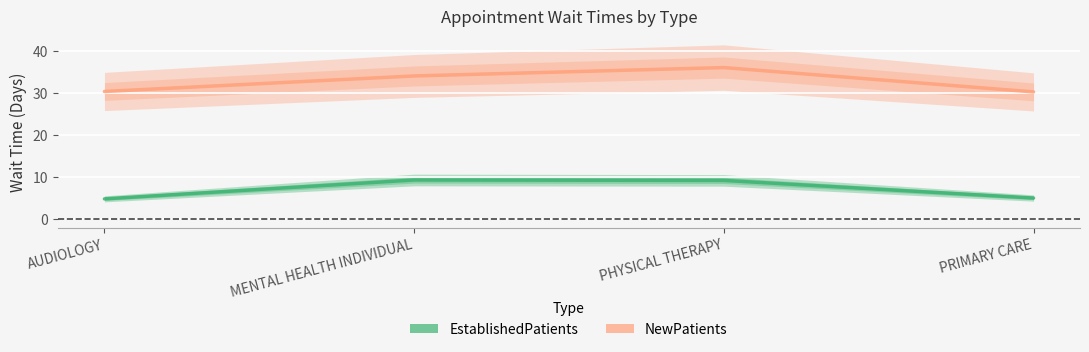

What position from the left is PRIMARY CARE?

4